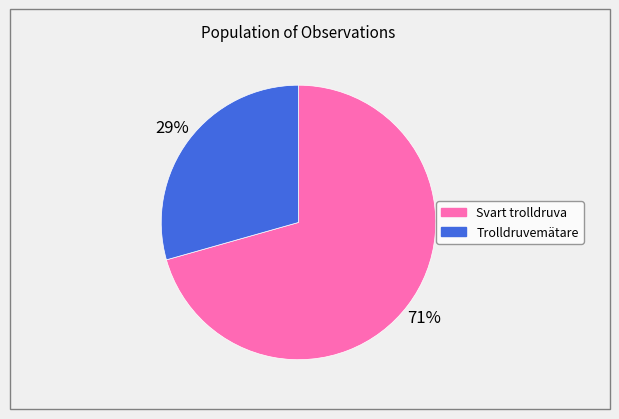

Is there a majority slice in this chart?

Yes